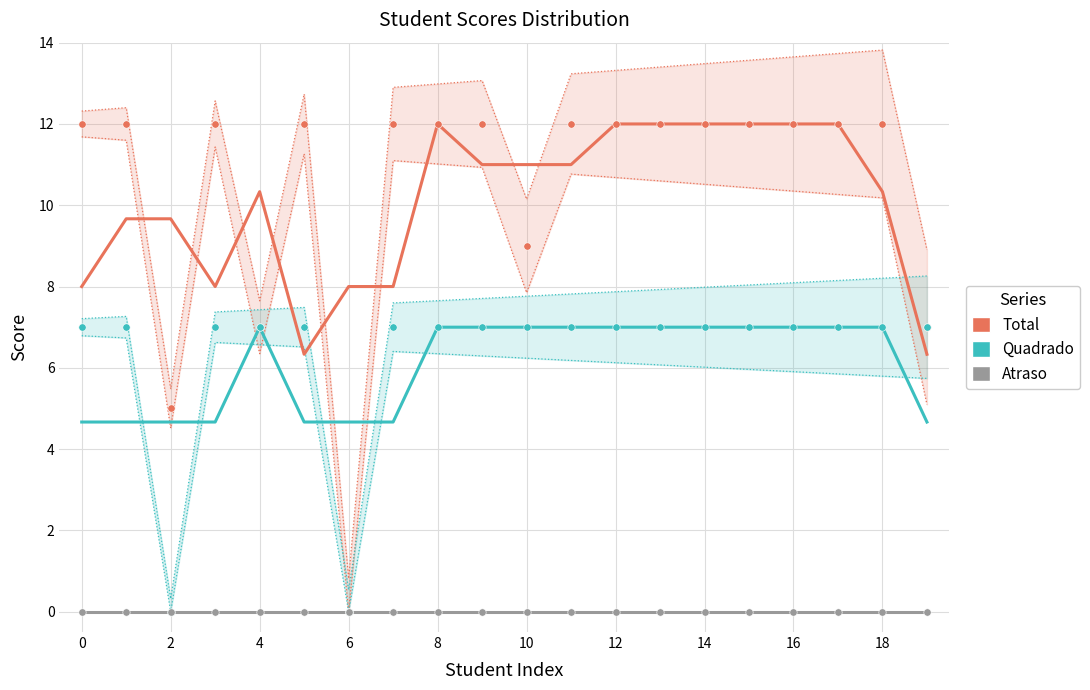

Which series contains the lowest Y value?

Atraso